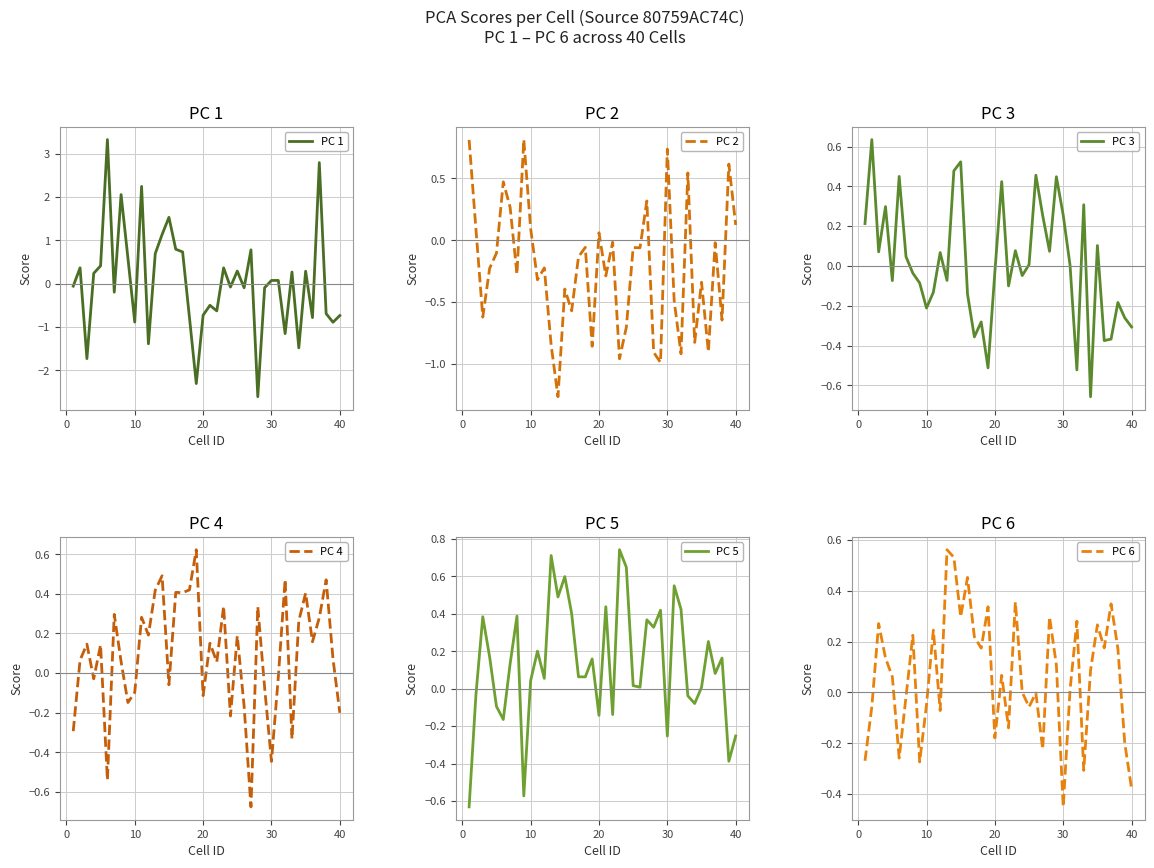

True or false: PC 5 and PC 4 cross at least once.

True